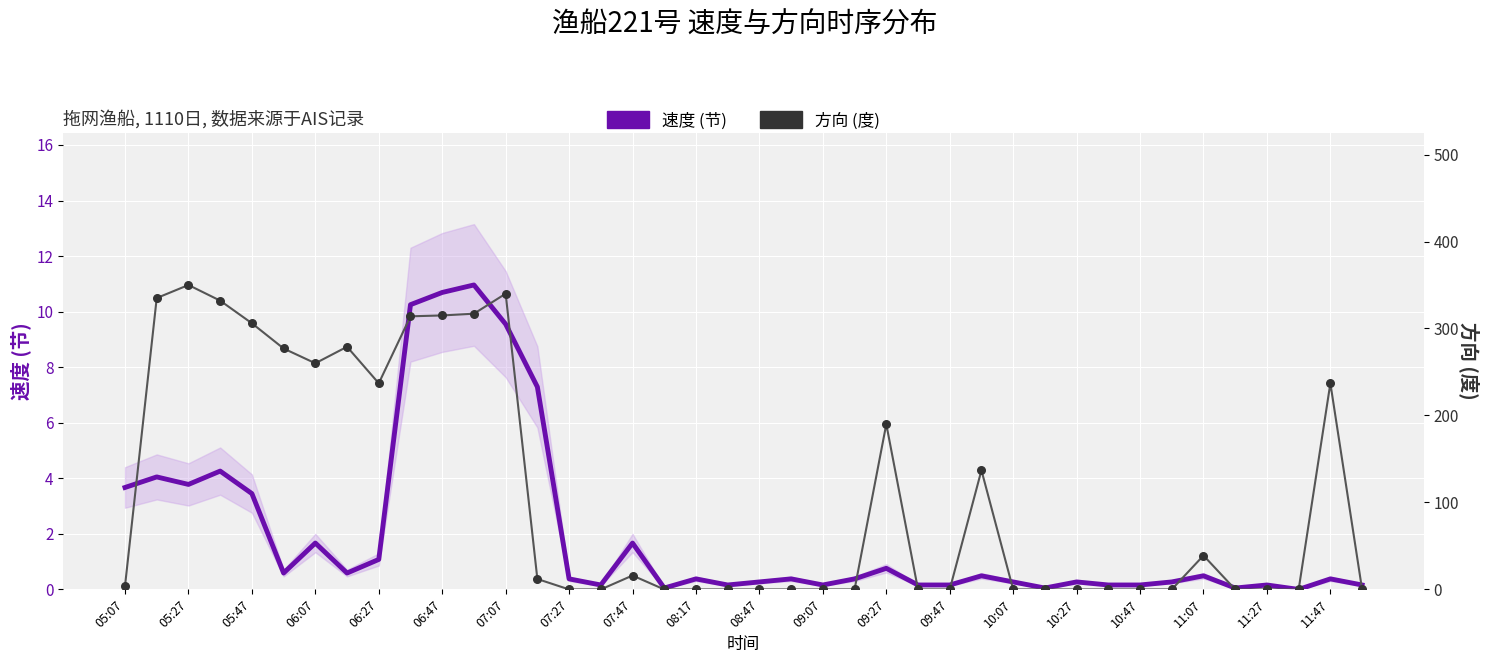

Which series contains the lowest Y value?

速度 (节)